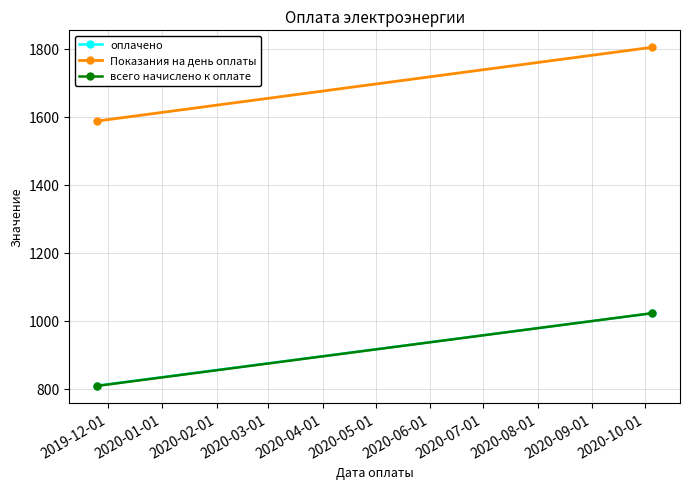

Which series has the widest spread of values?

Показания на день оплаты